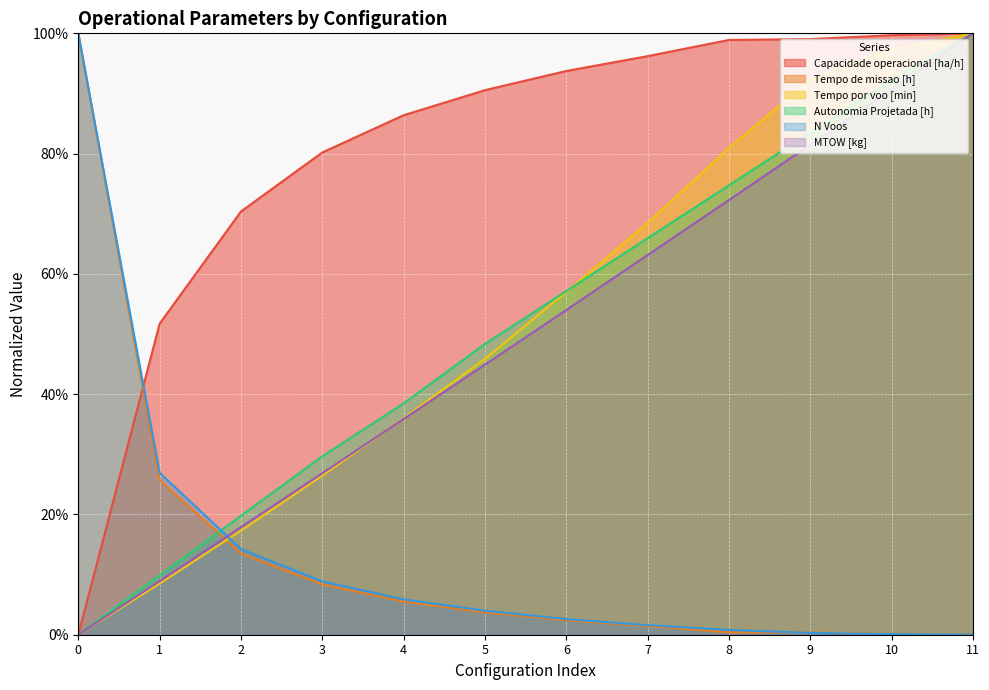

Count the number of categories in the chart.

12